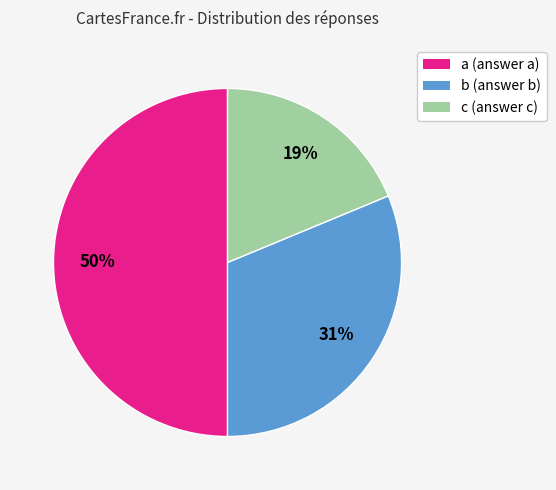

How many segments does this pie chart have?

3